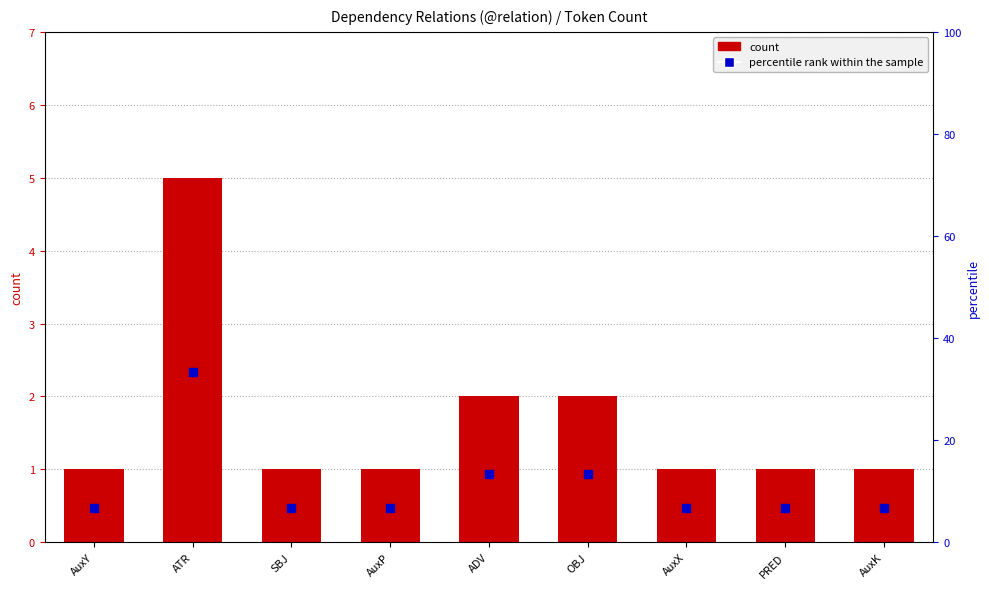

At how many categories does at least one series exceed 13?

3